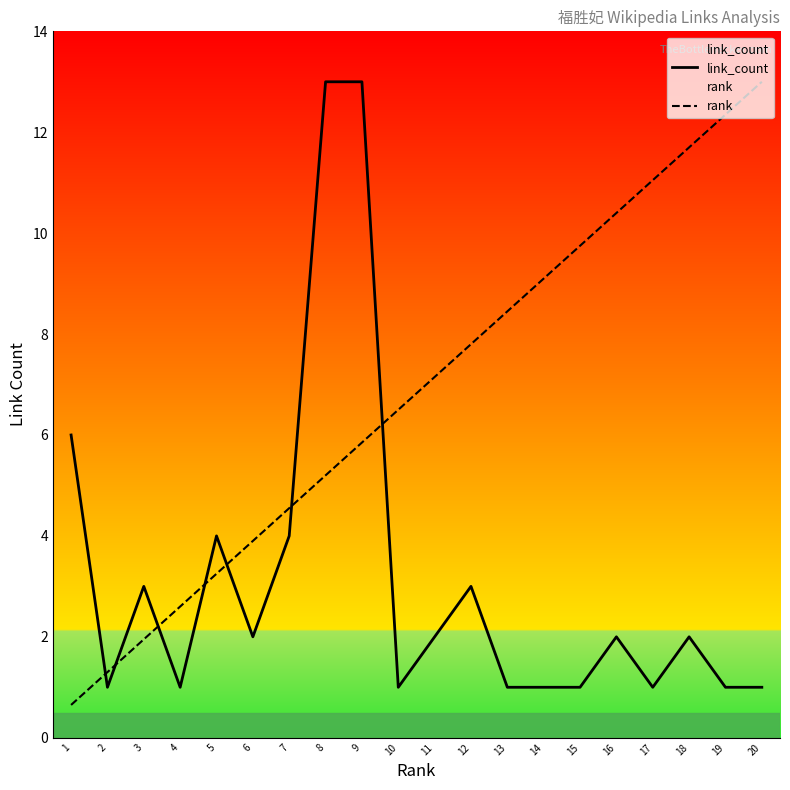

Which series has the largest range (max minus min)?

rank